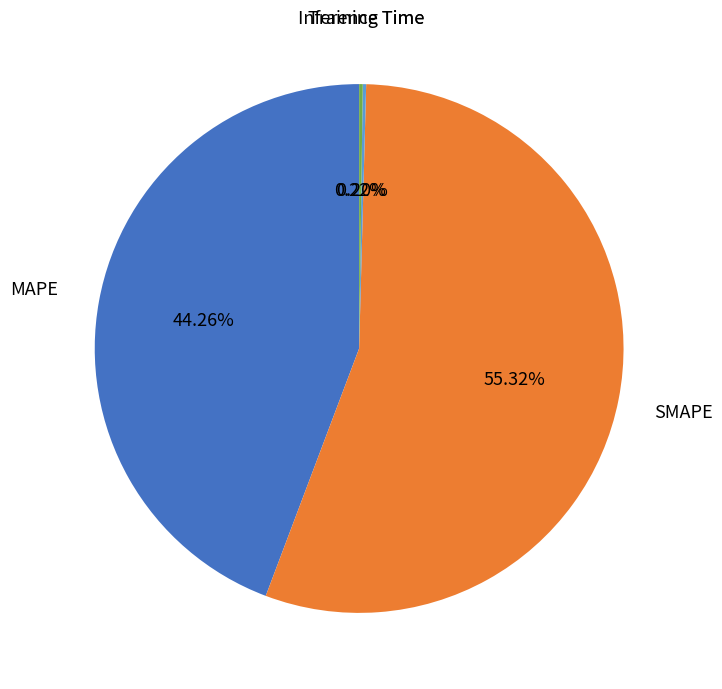

True or false: SMAPE accounts for 67% of the total.

False